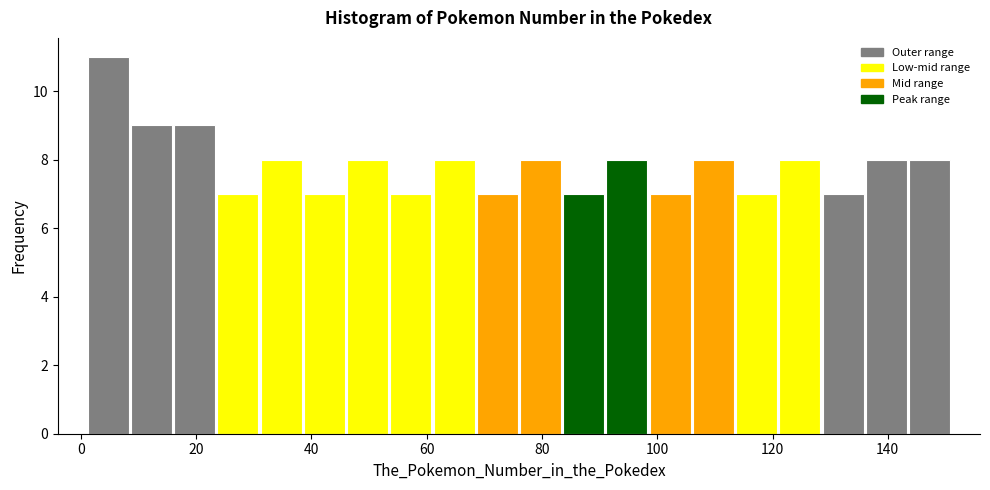

Read against the x-axis, roughly where is the centre of the tallest bar?

4